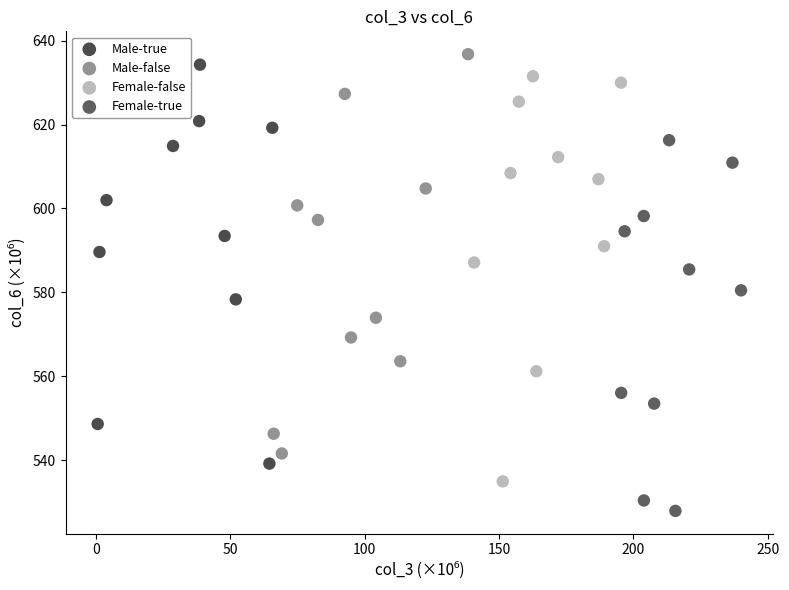

Which series contains the lowest Y value?

Female-true